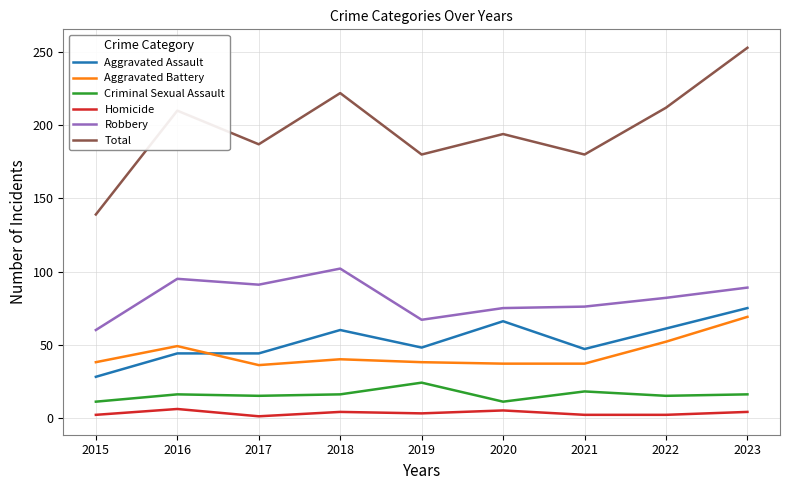

Read the Robbery value at 2016.

95